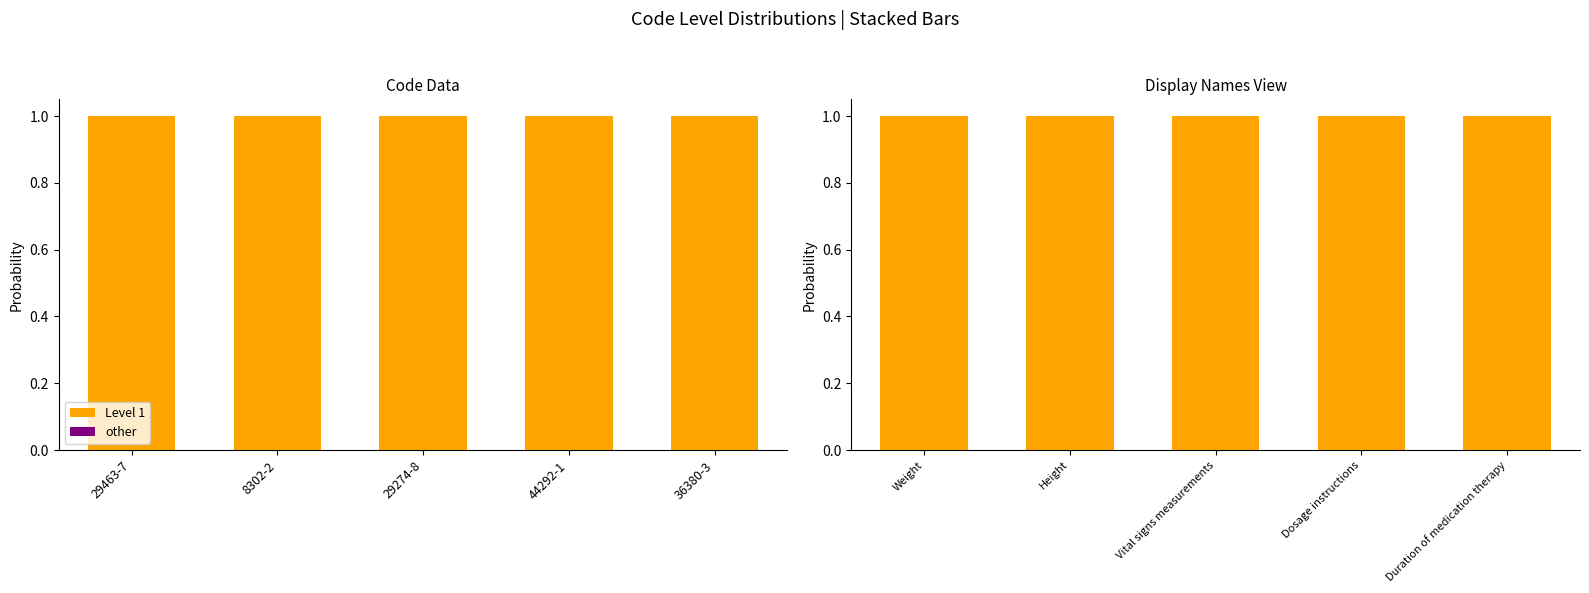

How many bars are there in each group?

2